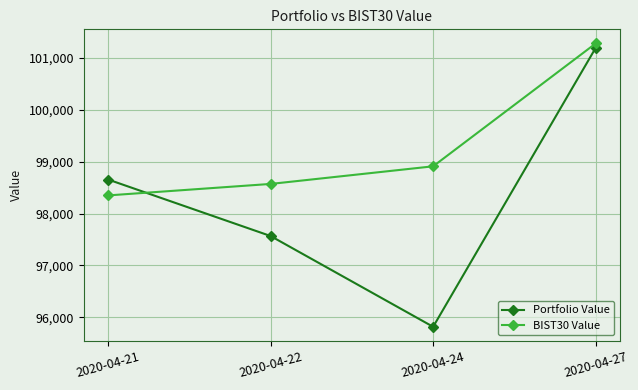

True or false: BIST30 Value and Portfolio Value intersect in this chart.

True